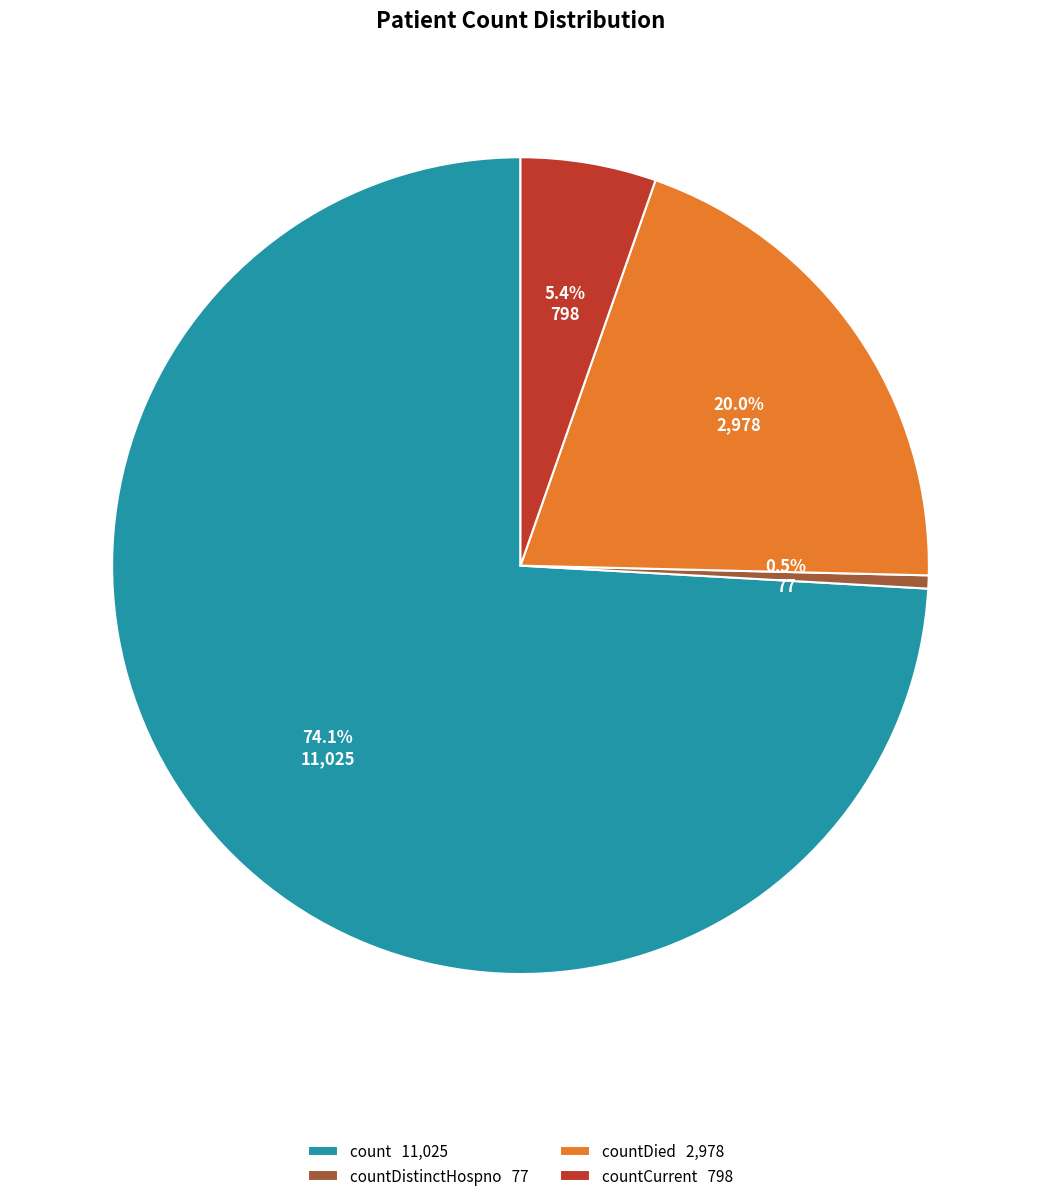

Which has a higher value, countDistinctHospno 77 or countDied 2,978?

countDied 2,978